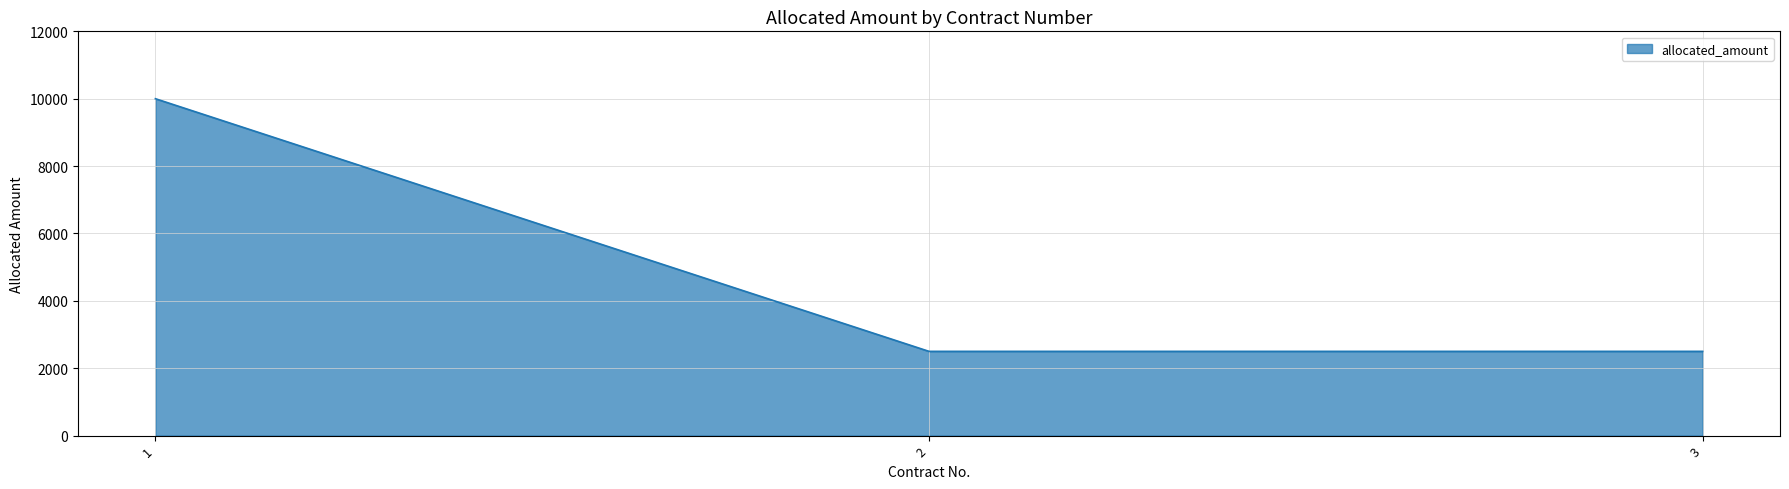

What is the maximum value shown in the chart?

10000